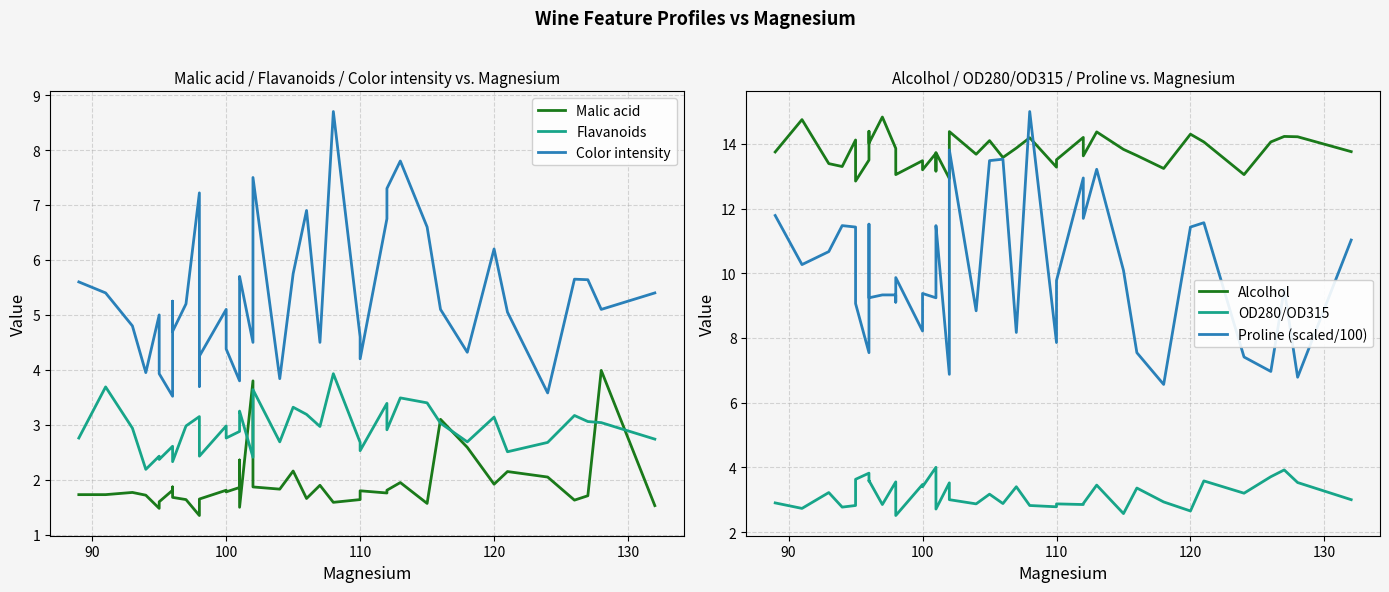

How many interior local peaks does the Alcolhol series have?

14